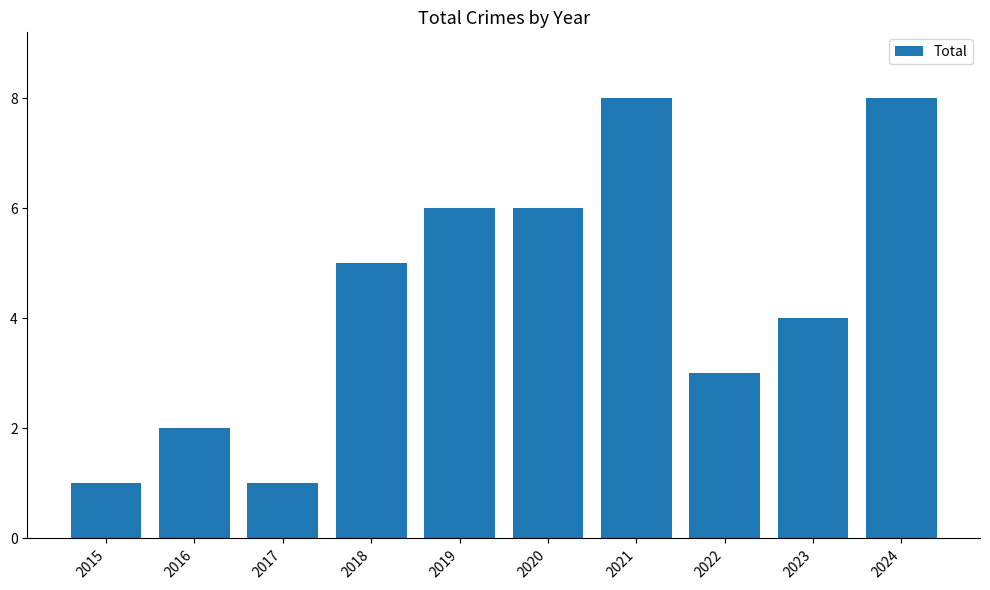

The chart shows a value of 5 at 2022. True or false?

False